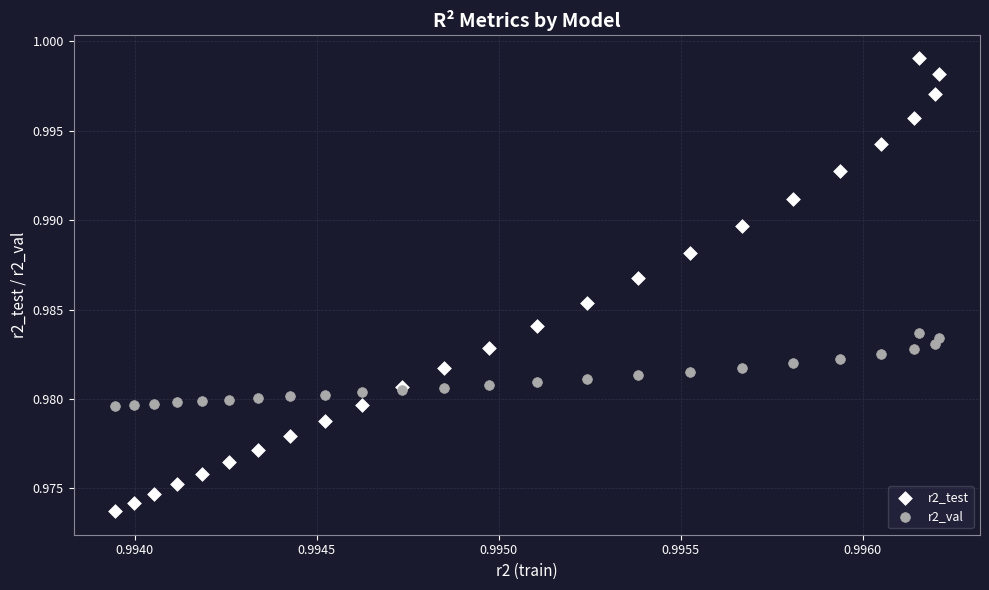

Which series contains the highest Y value?

r2_test